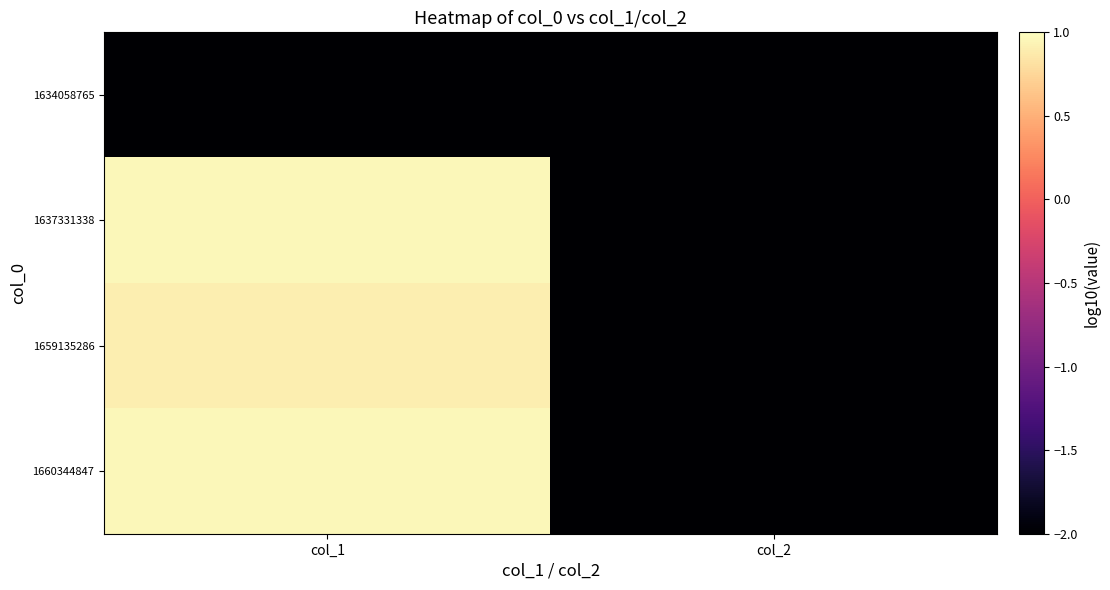

Reading right to left, extract all data points from this chart.

1634058765: col_2=-2.0	col_1=-2.0
1637331338: col_2=-2.0	col_1=1.0
1659135286: col_2=-2.0	col_1=0.9
1660344847: col_2=-2.0	col_1=1.0